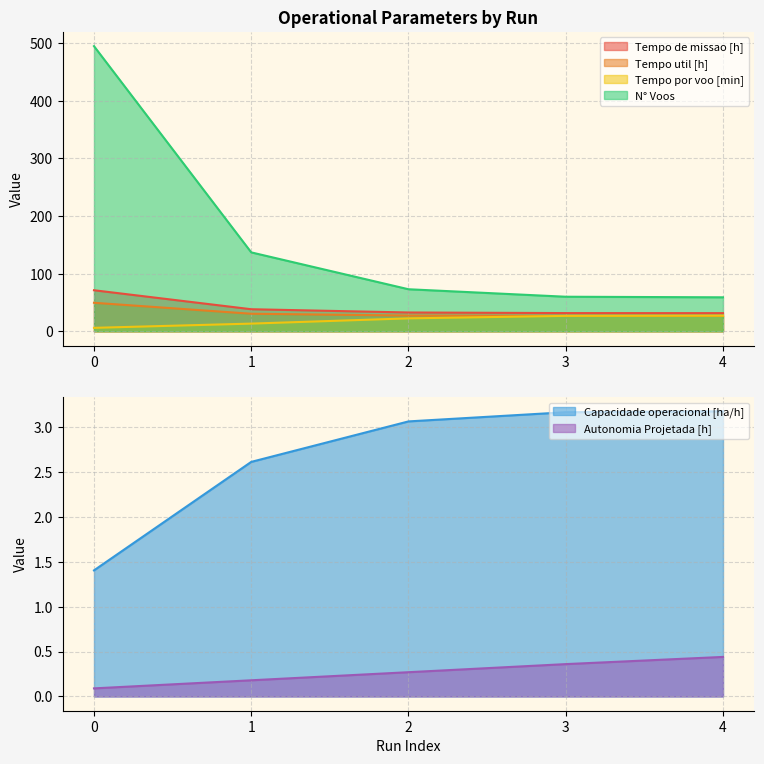

Rank the series by their maximum value, from lowest to highest.

Autonomia Projetada [h], Capacidade operacional [ha/h], Tempo por voo [min], Tempo util [h], Tempo de missao [h], N° Voos